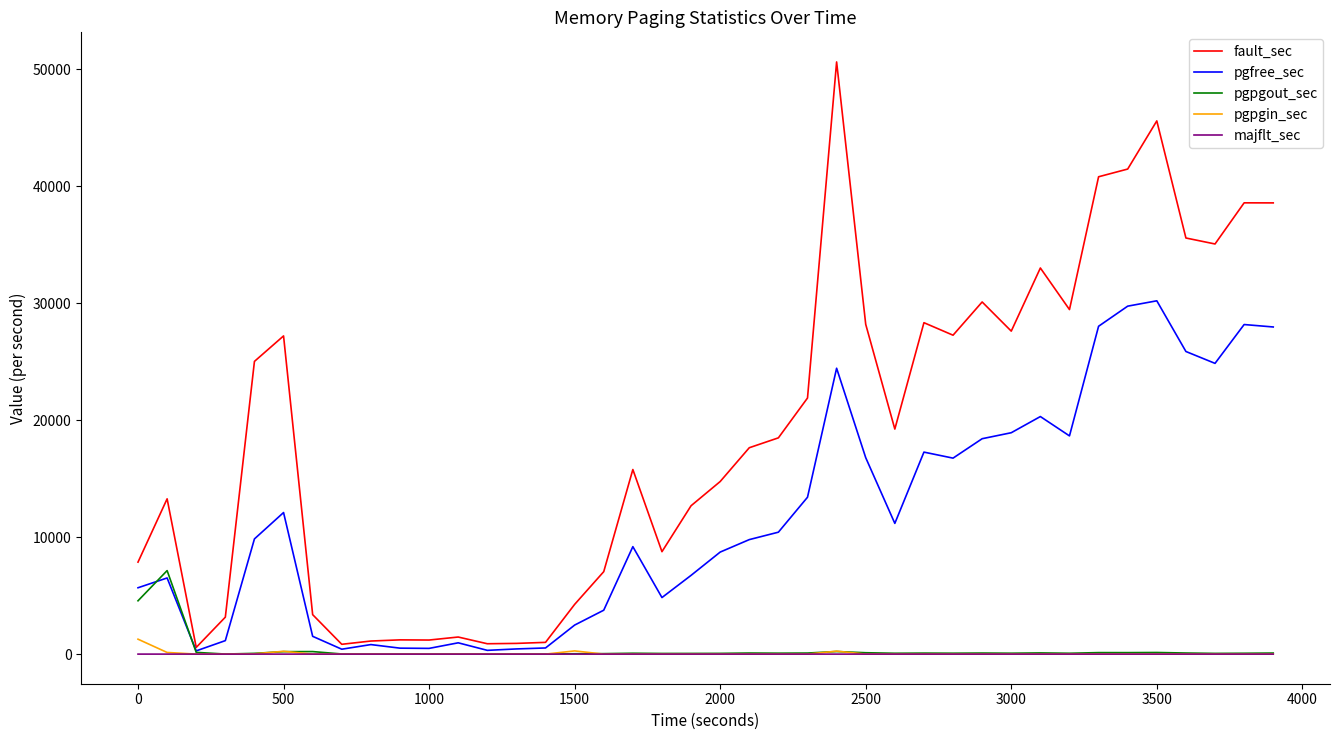

Which series has the largest total across all categories?

fault_sec